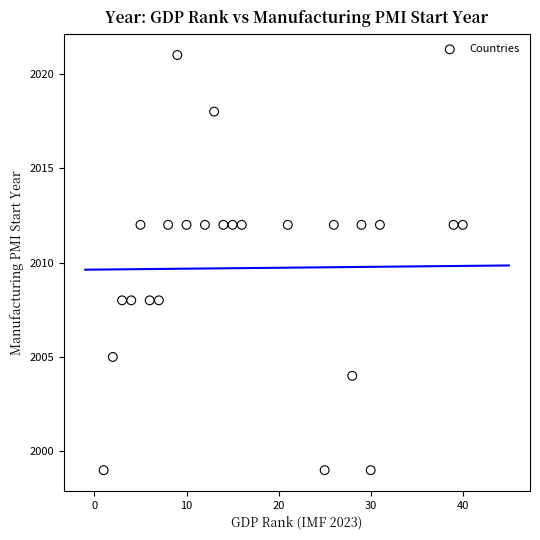

What is the range of X values (max minus min)?

39